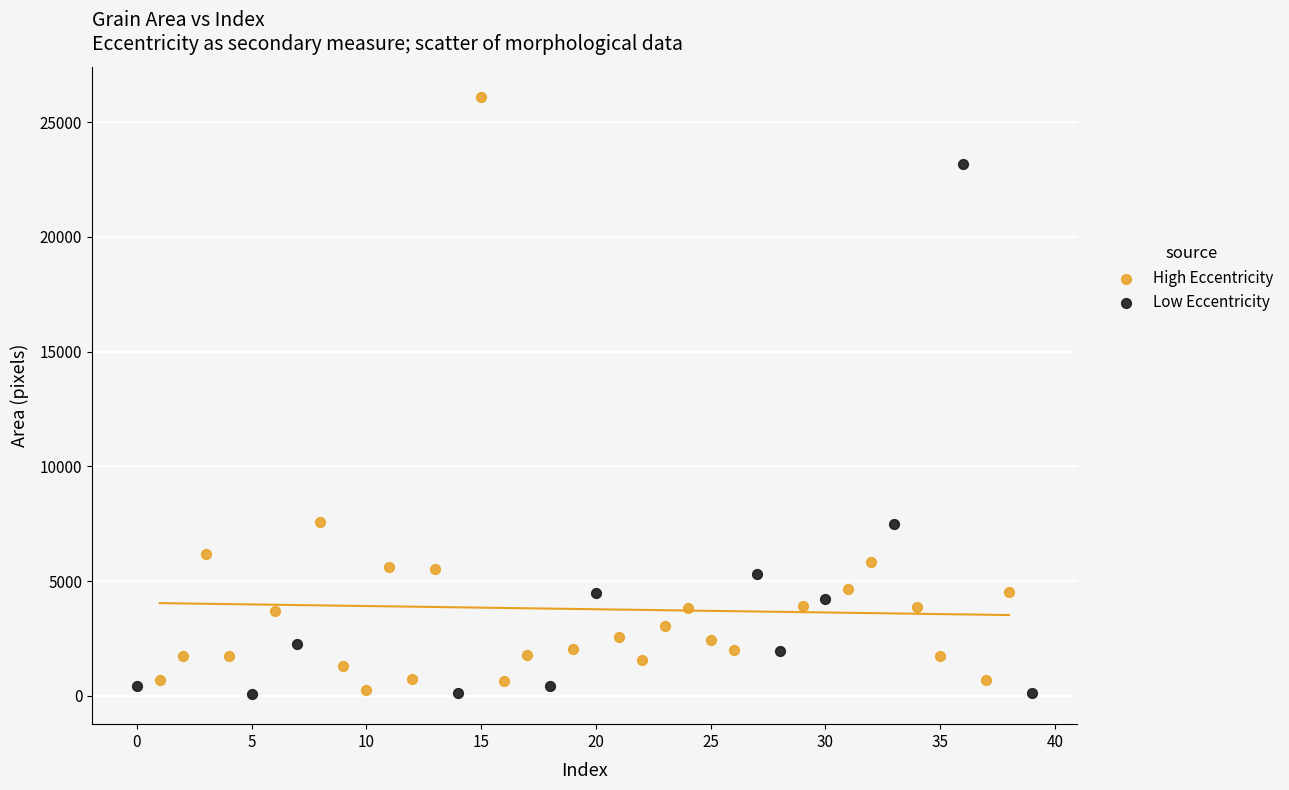

What are all the series names shown in the legend?

High Eccentricity, Low Eccentricity